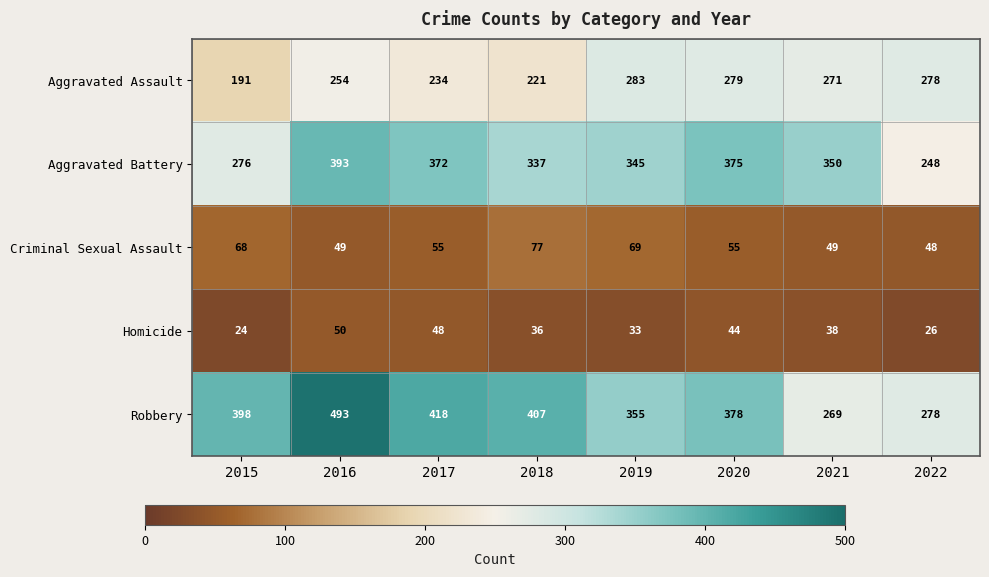

How many values in the Aggravated Battery series are below 350?

4